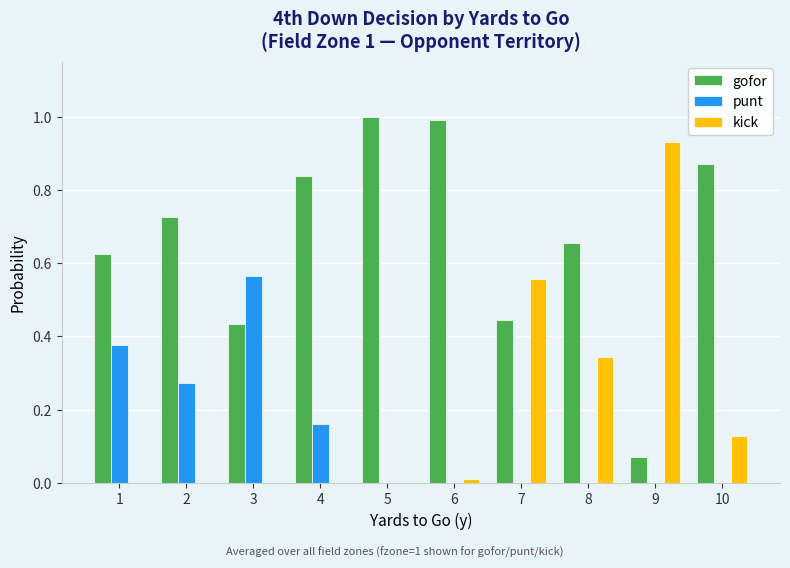

True or false: gofor has a value of 0.4 at 10.

False